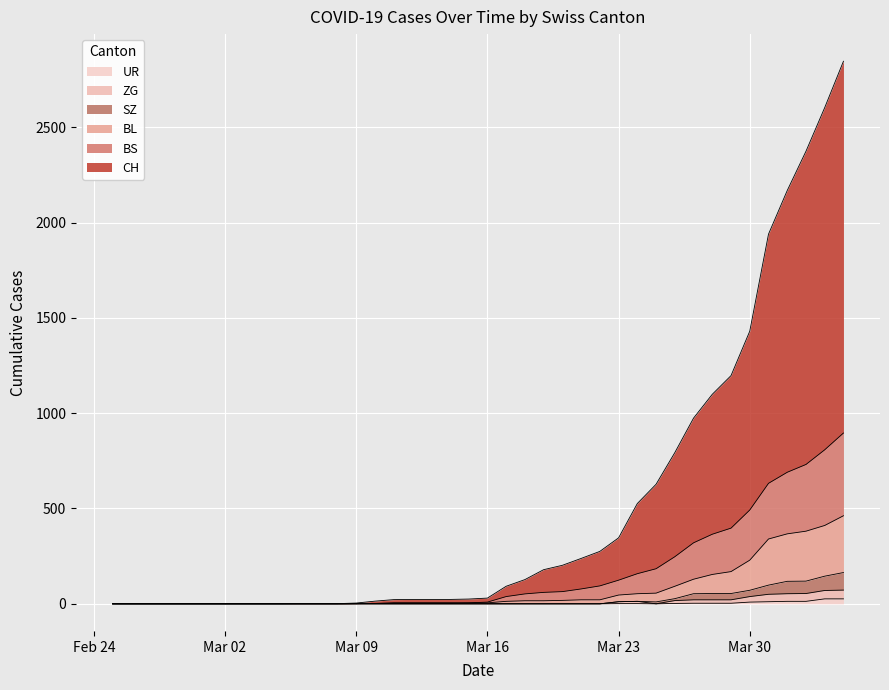

Reading left to right, extract all data points from this chart.

CH: 0	0	0	0	0	0	0	0	0	0	1	1	1	4	14	22	23	23	23	25	30	92	127	179	202	238	275	346	526	627	793	974	1099	1197	1430	1939	2168	2374	2603	2846
BL: 0	0	0	0	0	0	0	0	0	0	0	0	0	1	2	2	2	2	2	5	5	13	16	16	18	21	21	46	53	56	92	129	154	169	229	340	367	381	411	462
BS: 0	0	0	0	0	0	0	0	0	0	0	0	0	1	2	6	6	6	6	5	9	38	52	60	64	78	94	124	158	184	247	320	365	397	492	632	690	731	808	896
ZG: 0	0	0	0	0	0	0	0	0	0	0	0	0	0	0	0	0	0	0	0	0	0	0	0	0	0	0	11	13	0	17	21	21	21	38	50	53	54	70	72
SZ: 0	0	0	0	0	0	0	0	0	0	0	0	0	0	0	0	0	0	0	0	0	0	0	0	0	0	0	11	13	10	27	53	54	54	71	98	118	119	145	164
UR: 0	0	0	0	0	0	0	0	0	0	0	0	0	0	0	0	0	0	0	0	0	0	0	0	0	0	0	1	1	0	2	3	3	3	9	11	13	13	26	26